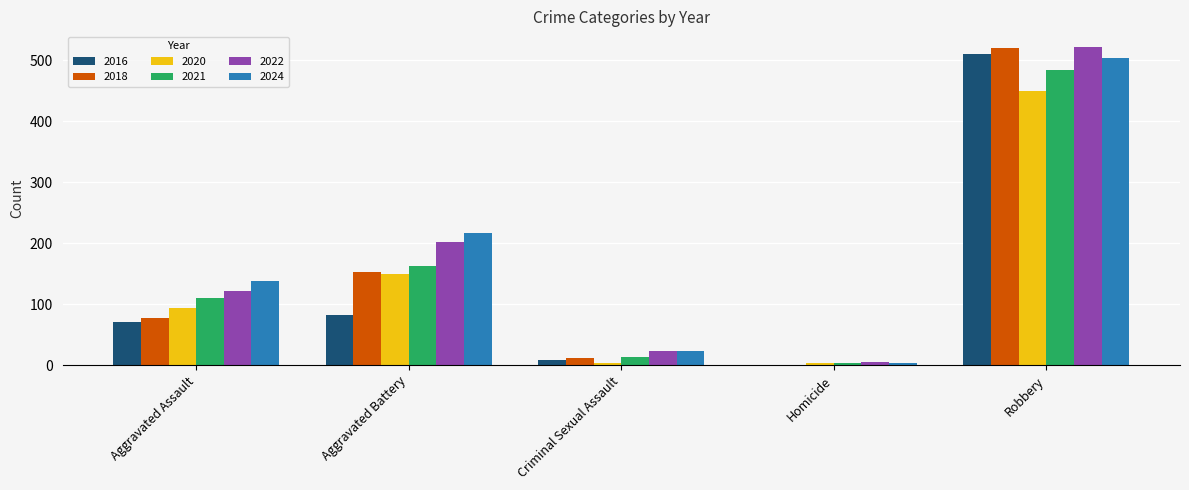

Are the bars horizontal?

No